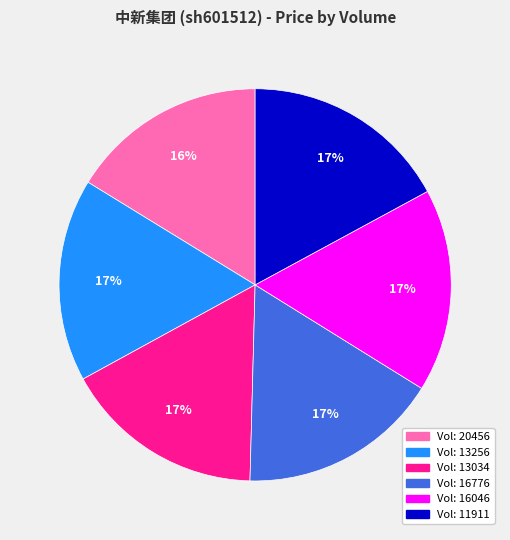

Does any single category account for the majority?

No